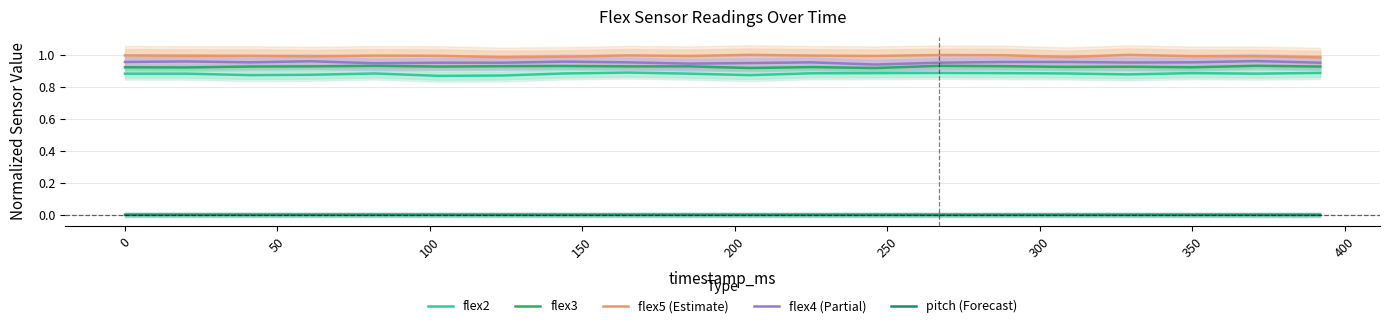

What is the sum of all flex2 values?

17.6